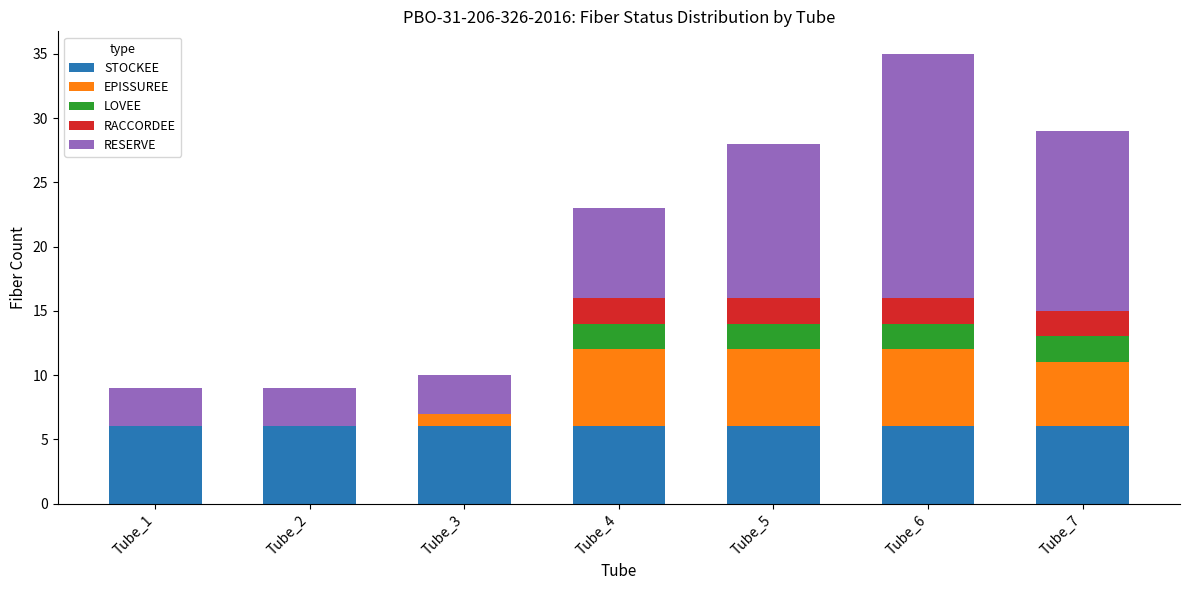

What is the sum of all STOCKEE values?

42